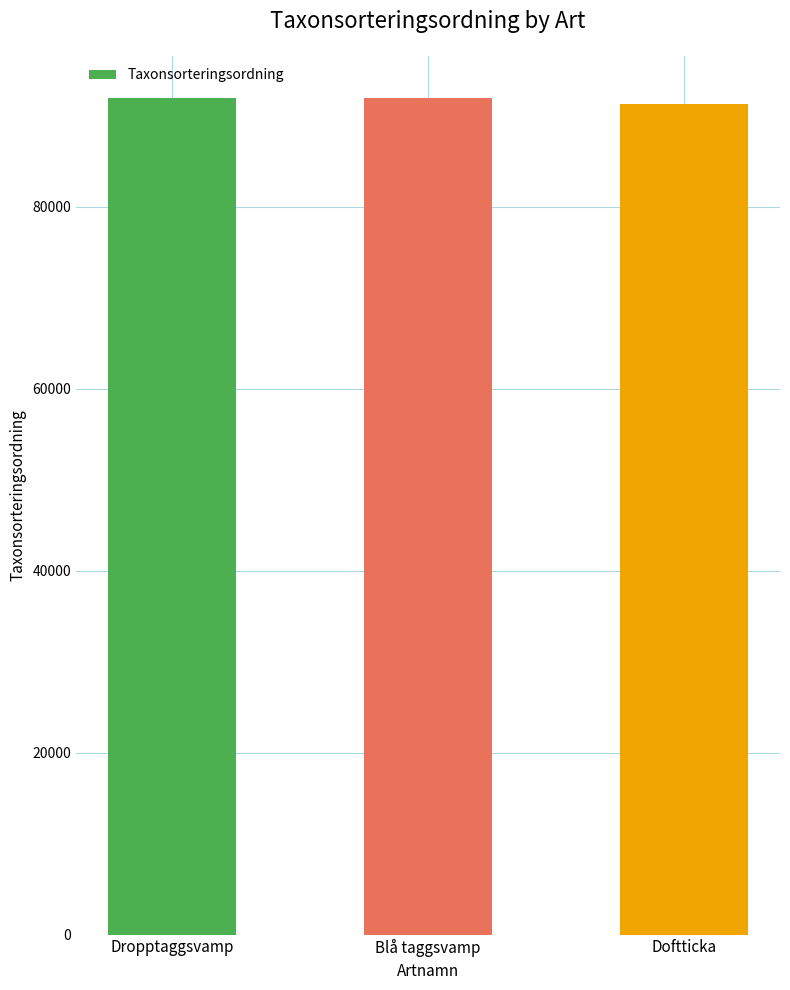

What is the average value?

91749